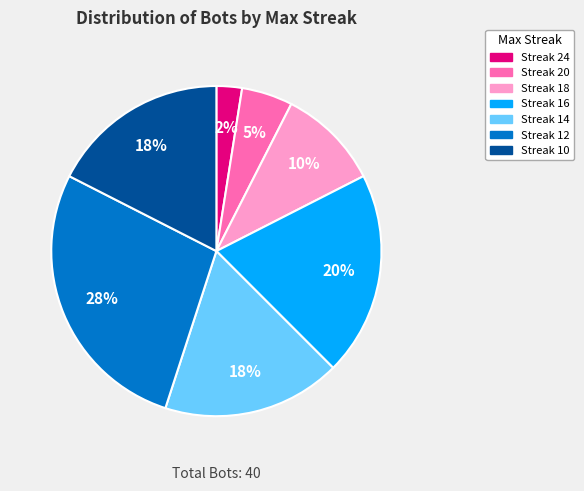

Combined, do Streak 16 and Streak 20 account for over 50%?

No